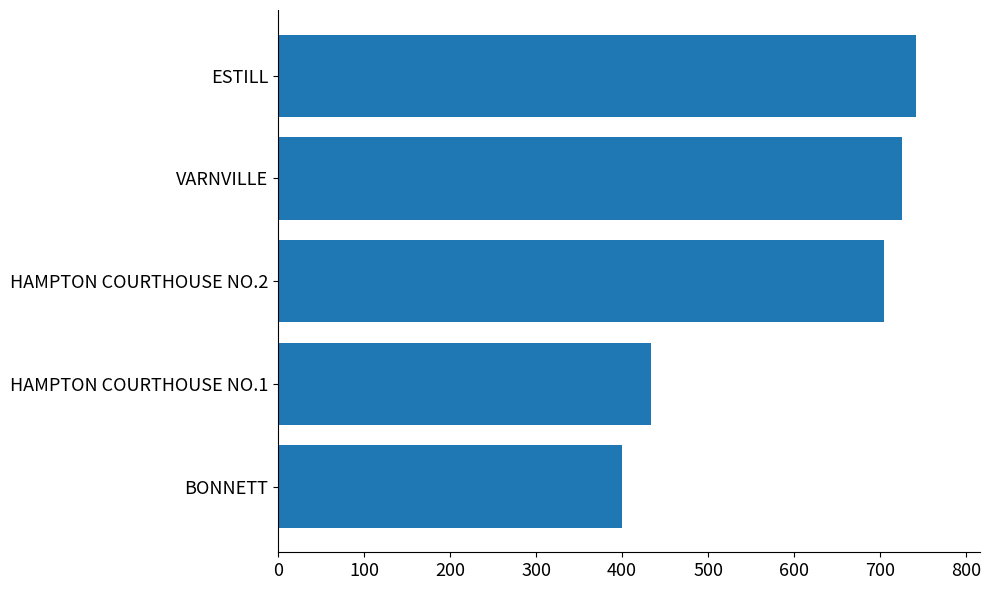

Approximately how many times larger is the value at HAMPTON COURTHOUSE NO.2 compared to VARNVILLE?

1.0